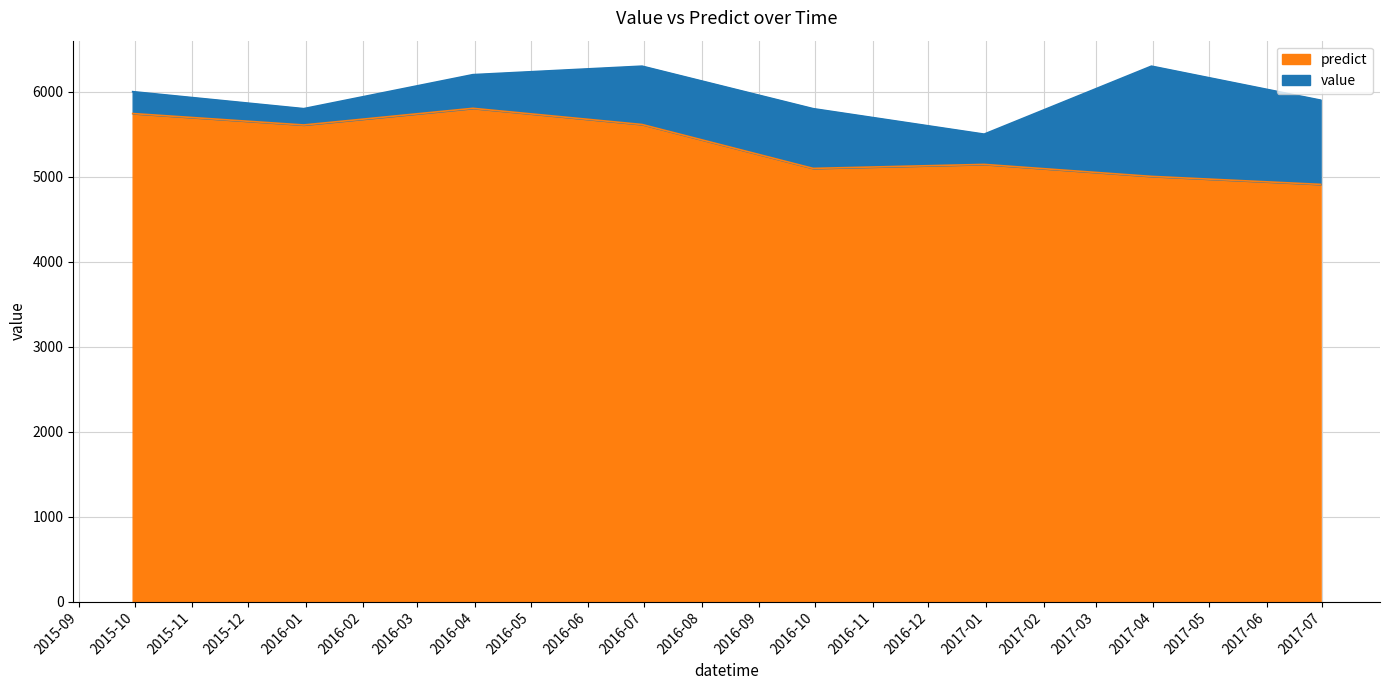

What is the total value across all series at 2015-09-30?

11742.5